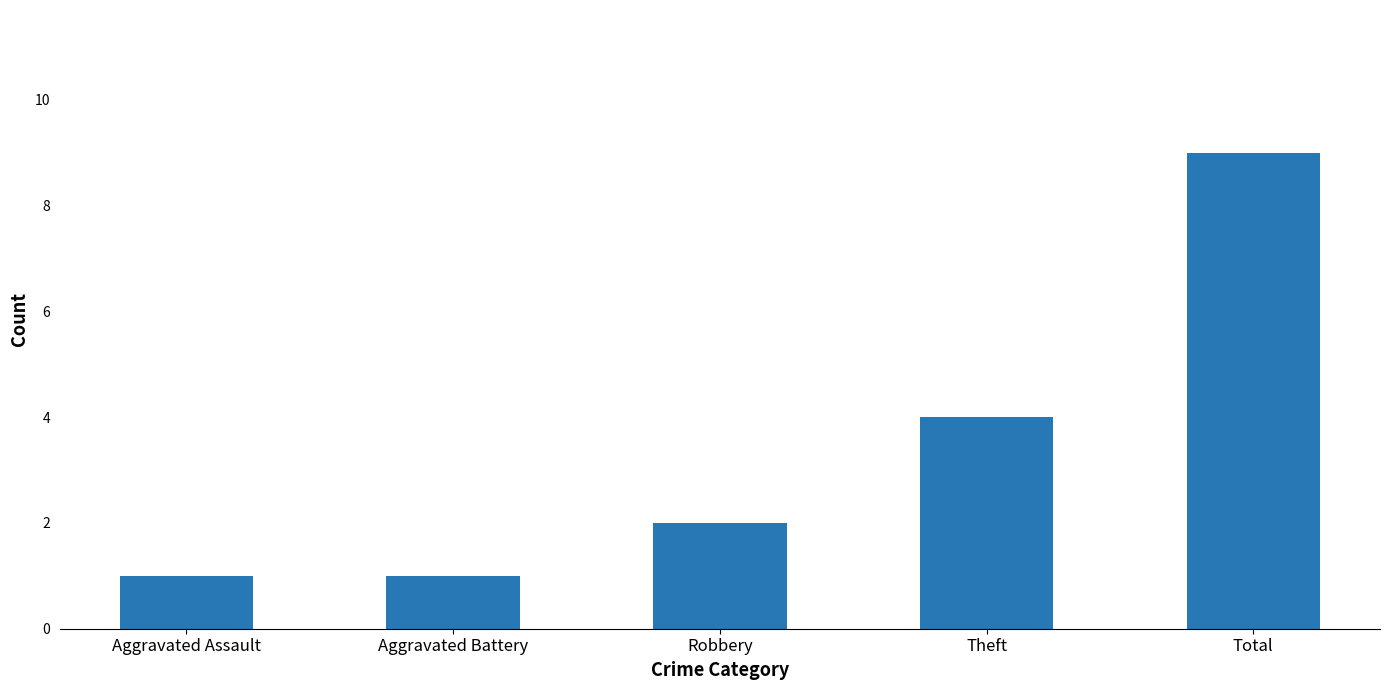

Reading right to left, extract all data points from this chart.

9	4	2	1	1